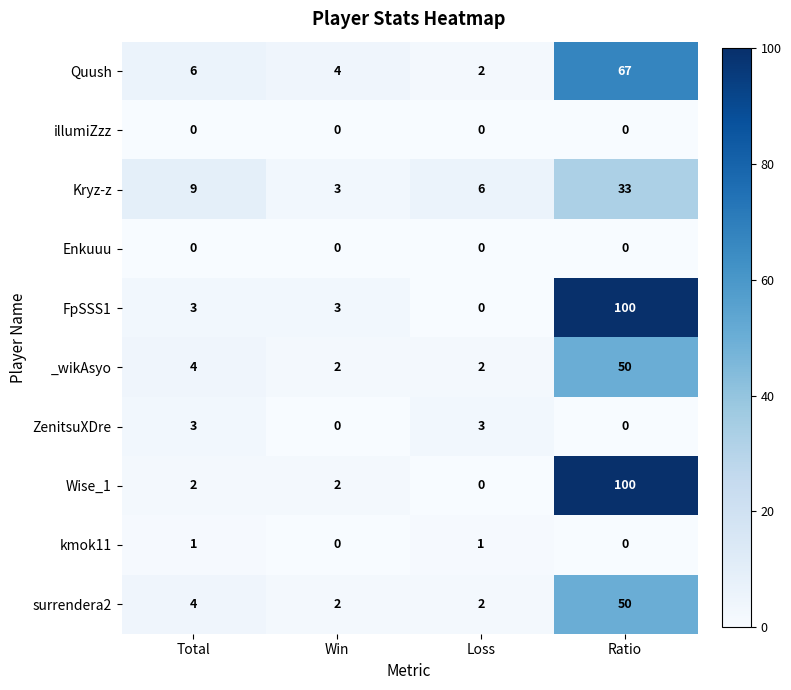

How many series are shown in this chart?

10